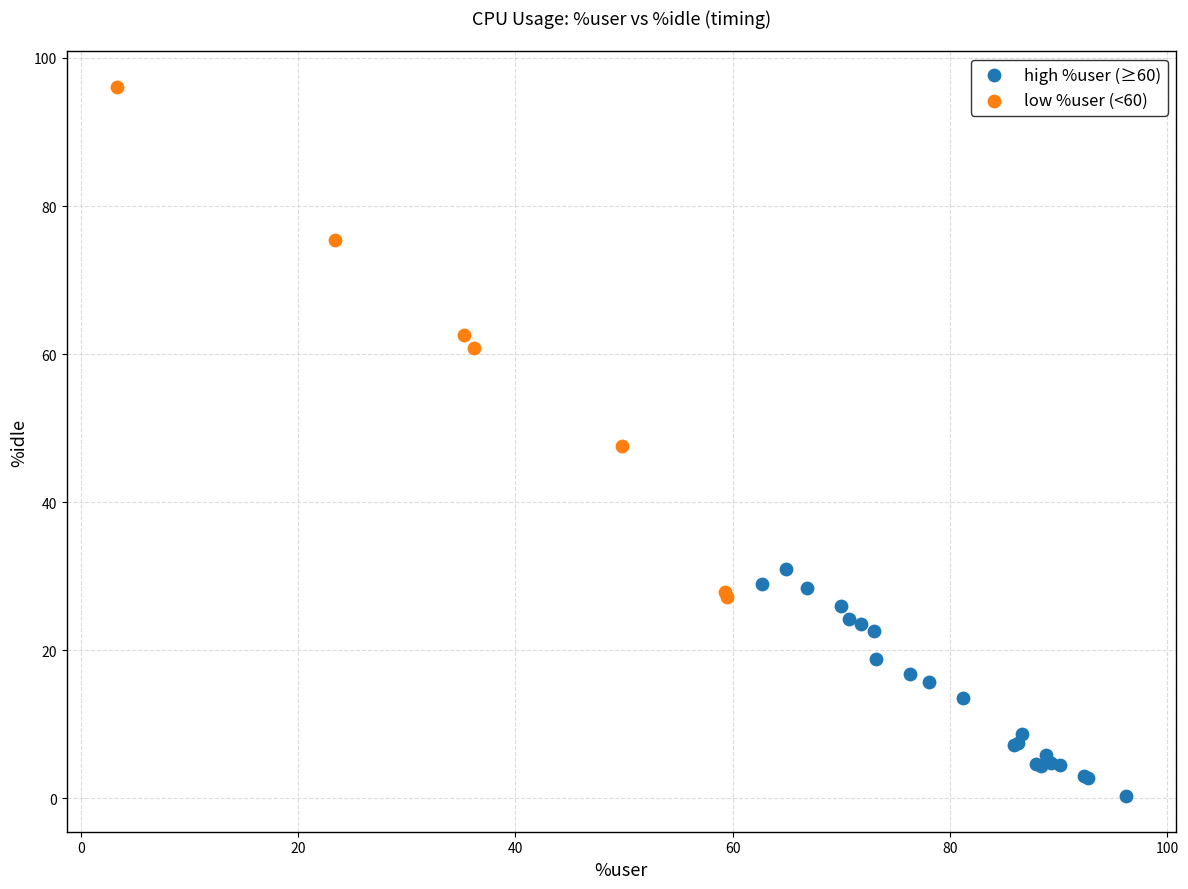

Which series has the widest spread of Y values?

low %user (<60)